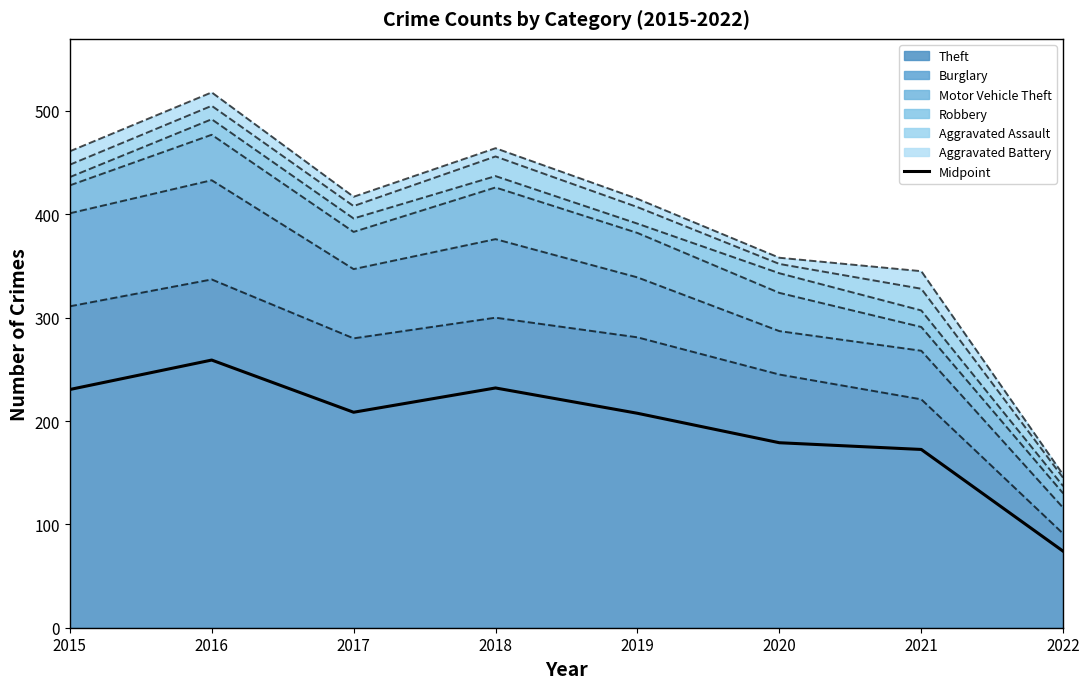

How many points are higher than both their immediate neighbors (excluding endpoints)?

2